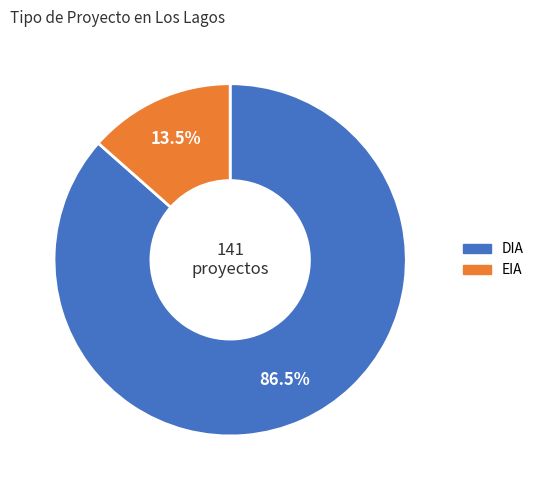

Which has a higher value, EIA or DIA?

DIA